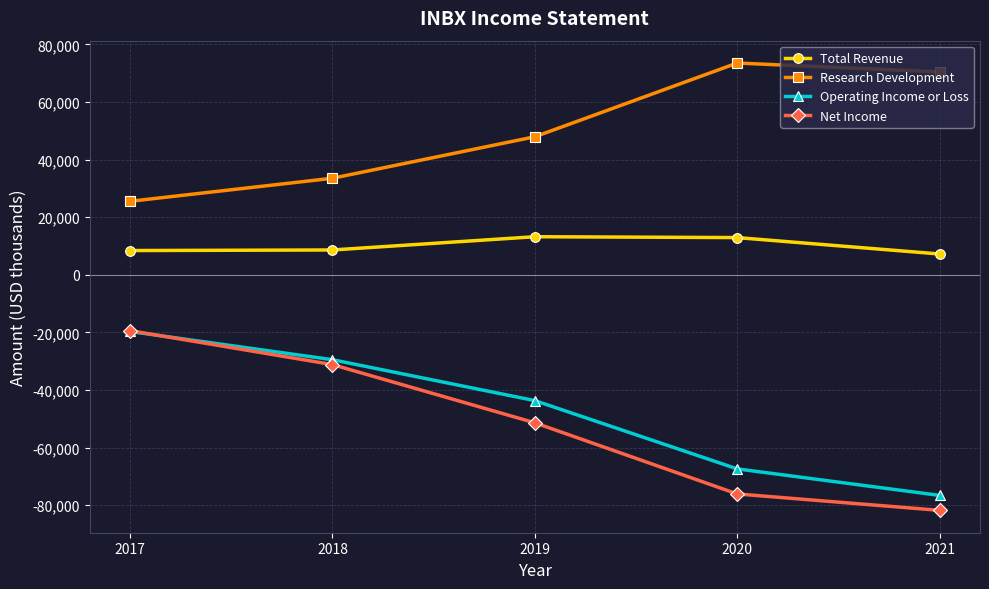

What is the value of the Research Development point at the 3rd from the left?

47900